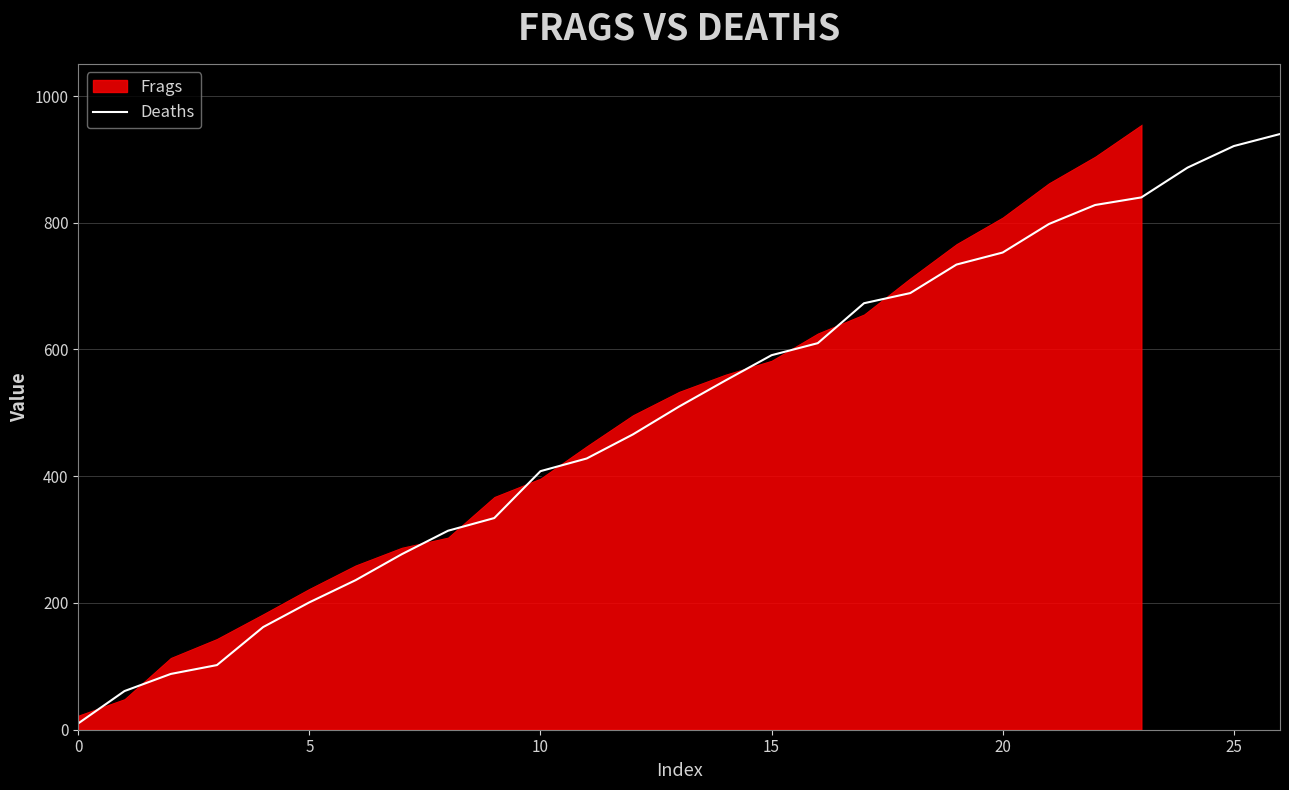

What is the label of the 11th point from the right?

16